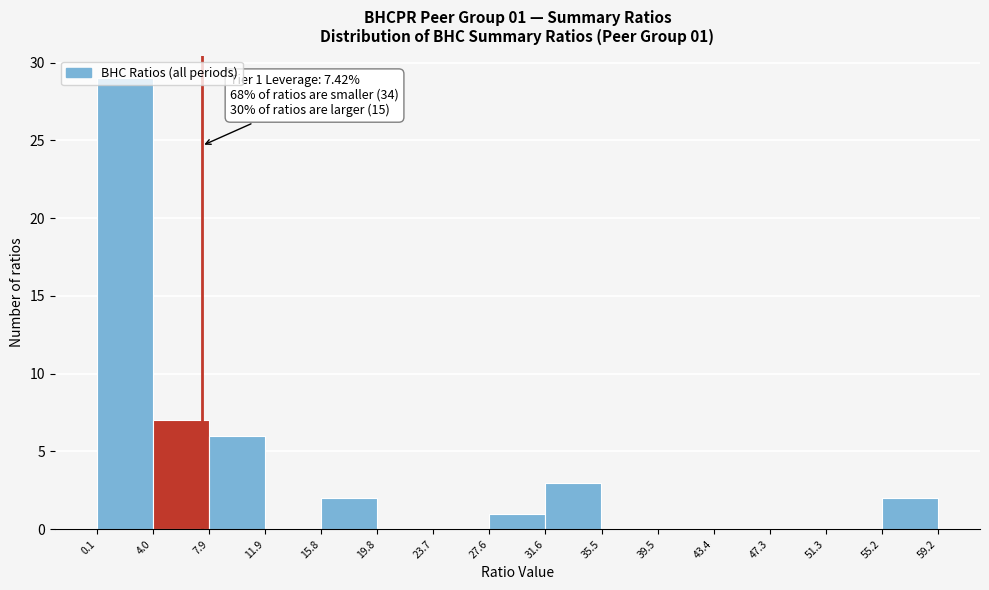

Over which range of the x-axis is the bar tallest?

0.1 to 4.0